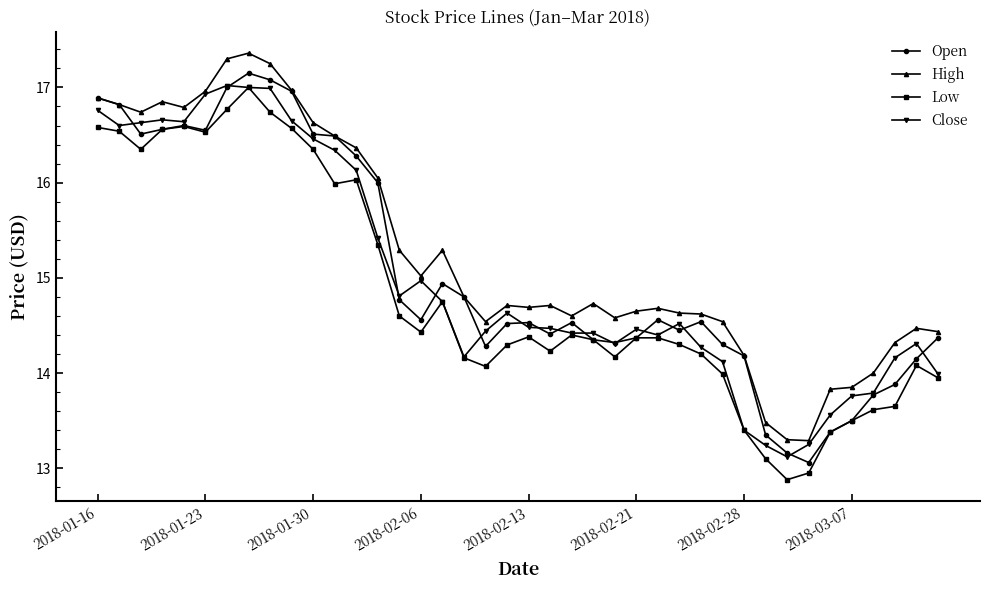

What is the maximum value for High?

17.4